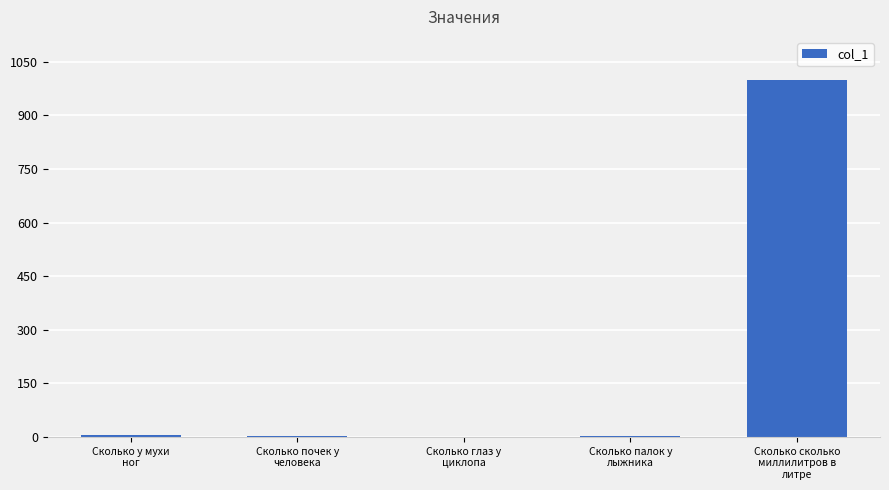

What is the average value?

202